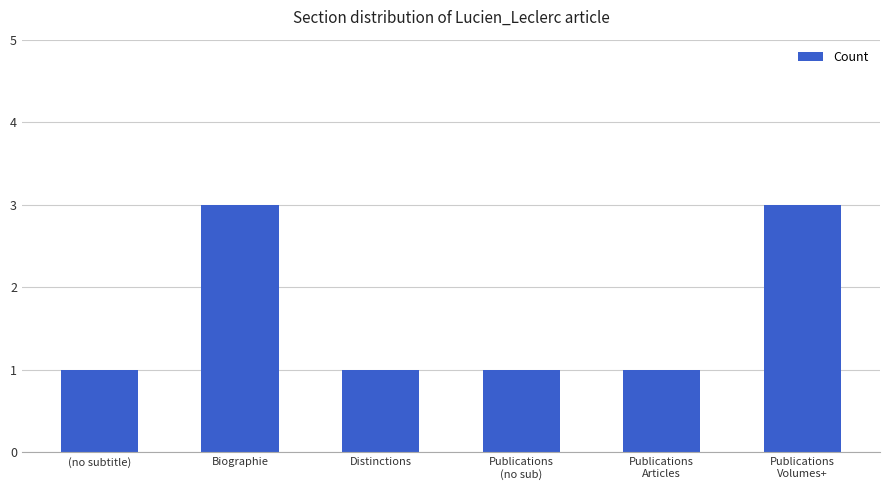

What is the label of the 3rd bar from the left?

Distinctions